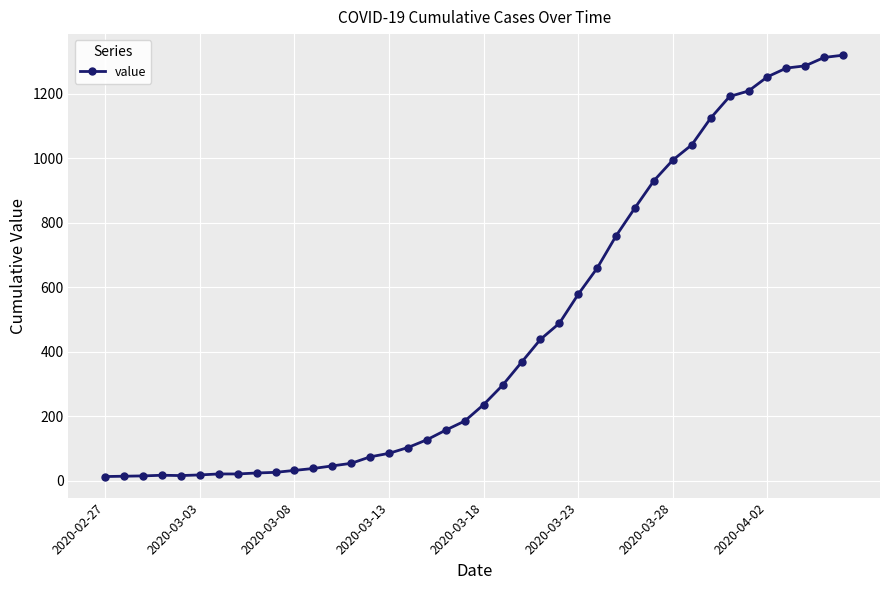

What is the maximum value shown in the chart?

1319